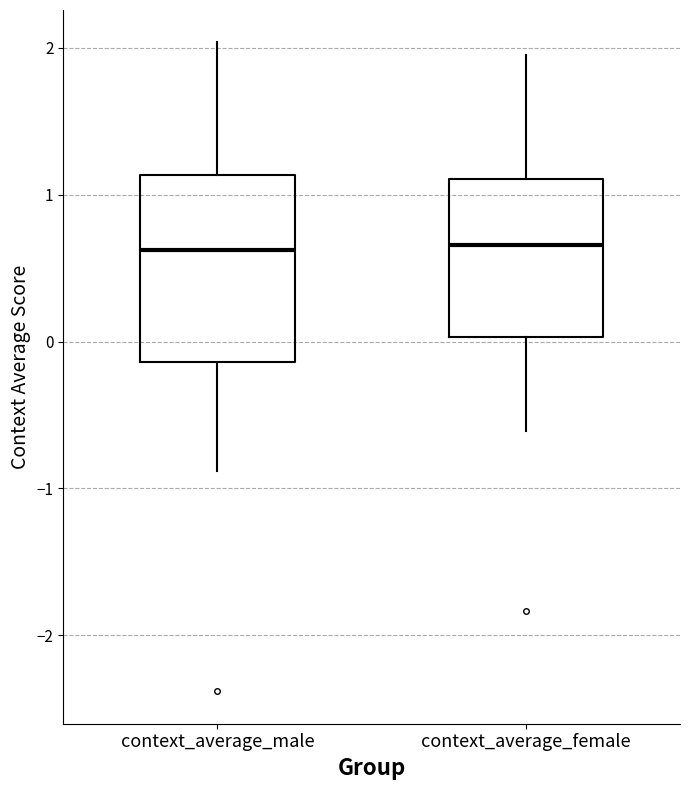

Where is the lower edge of the box for context_average_male on the y-axis? The values are not printed on the chart, so give them approximately, as read against the axis.

-0.1